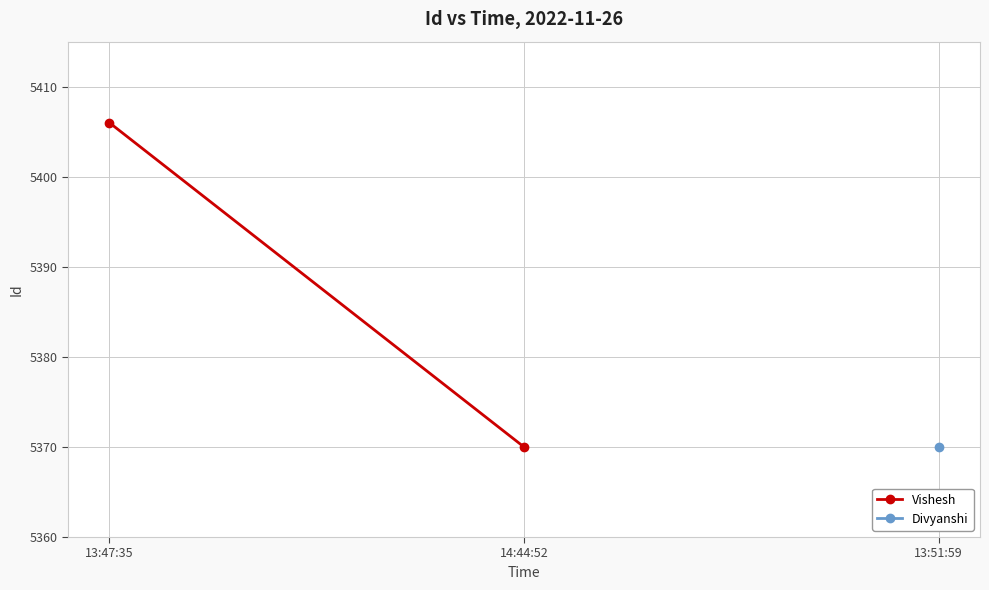

How many data points are less than 5406?

1